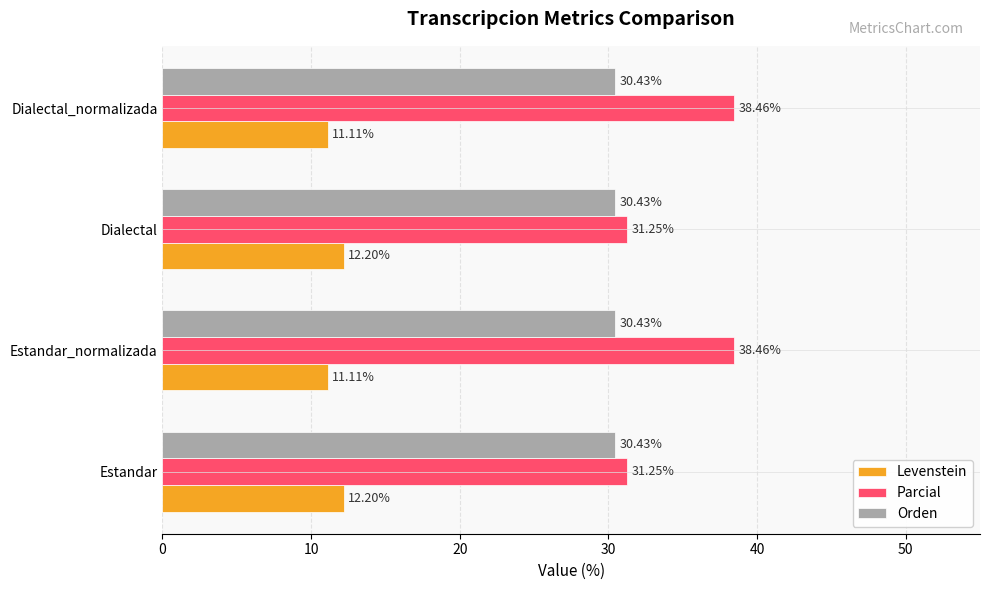

What is the average value of the Parcial series?

34.9